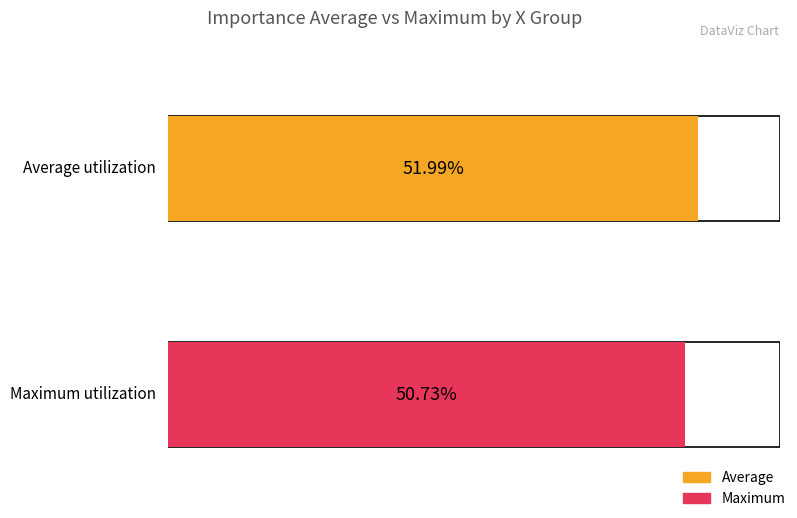

Is the value of Maximum at 205 greater than the value of Average at 208?

No